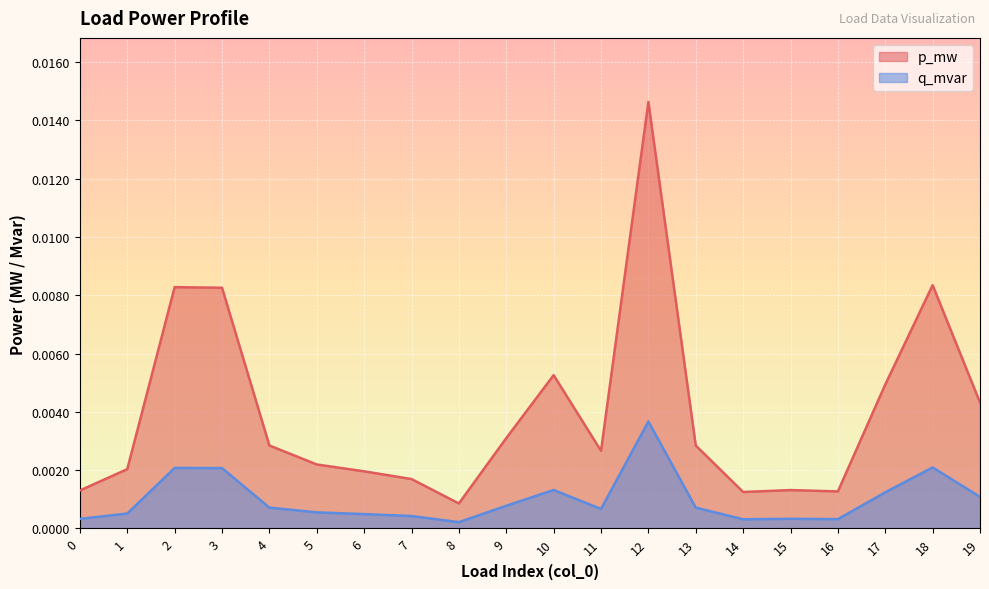

True or false: q_mvar and p_mw cross at least once.

False